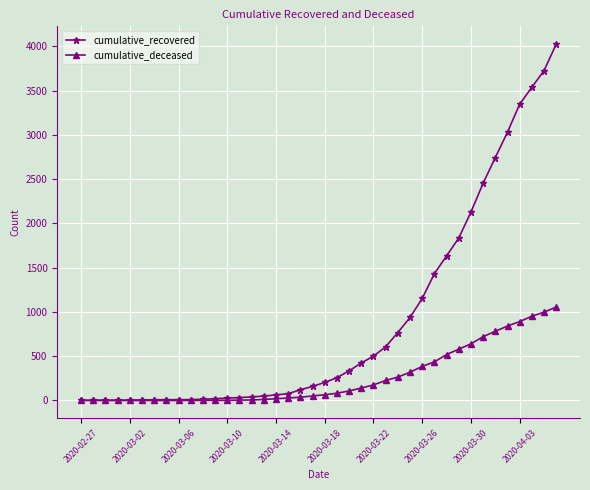

List the series in order of their overall mean, lowest first.

cumulative_deceased, cumulative_recovered